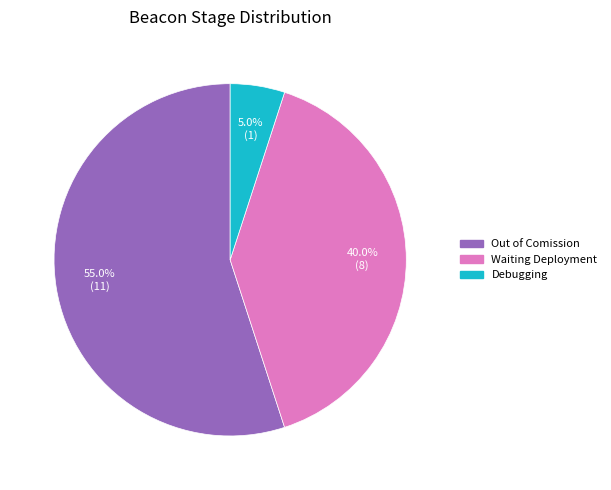

Does Out of Comission account for over 50% of the chart?

Yes